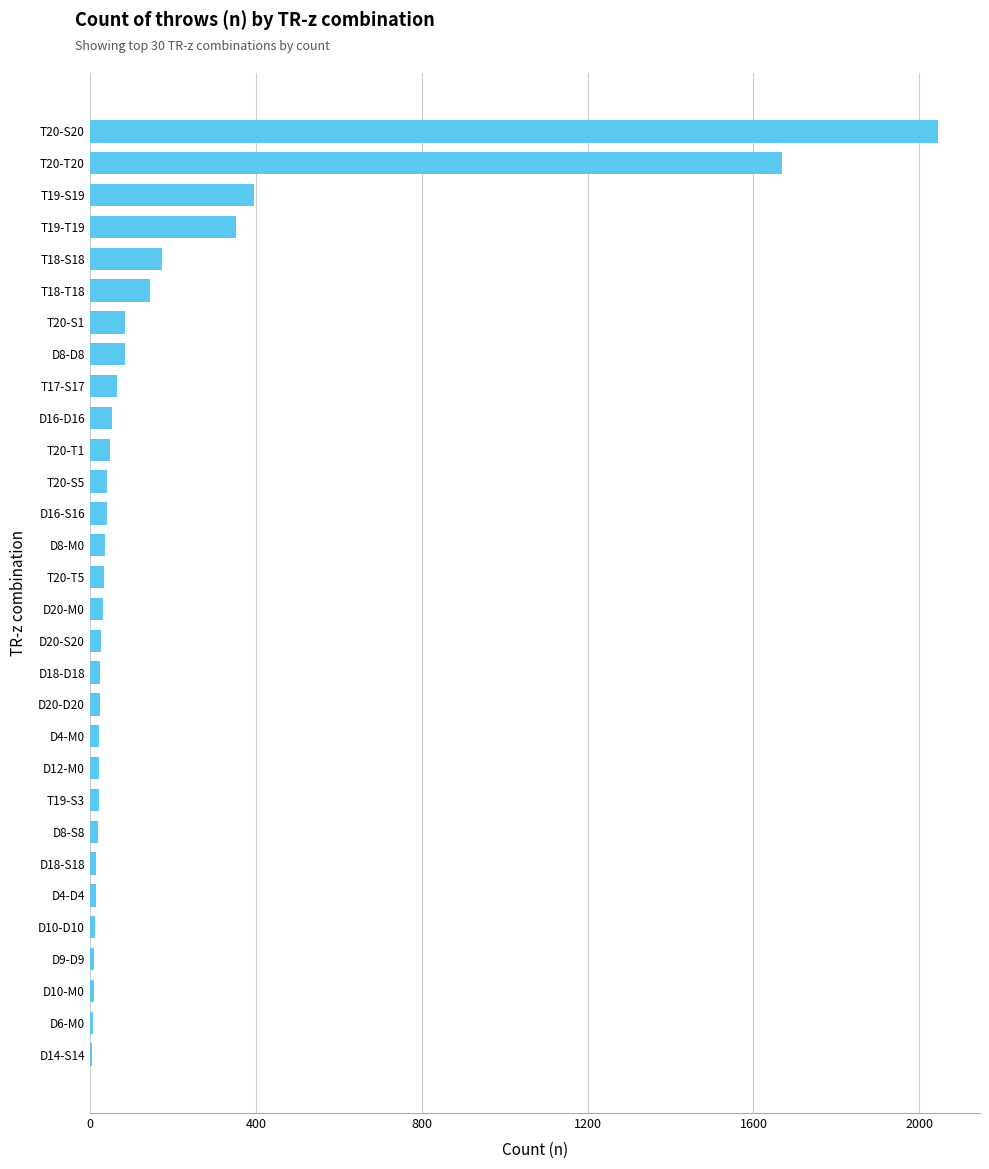

What is the average value?

185